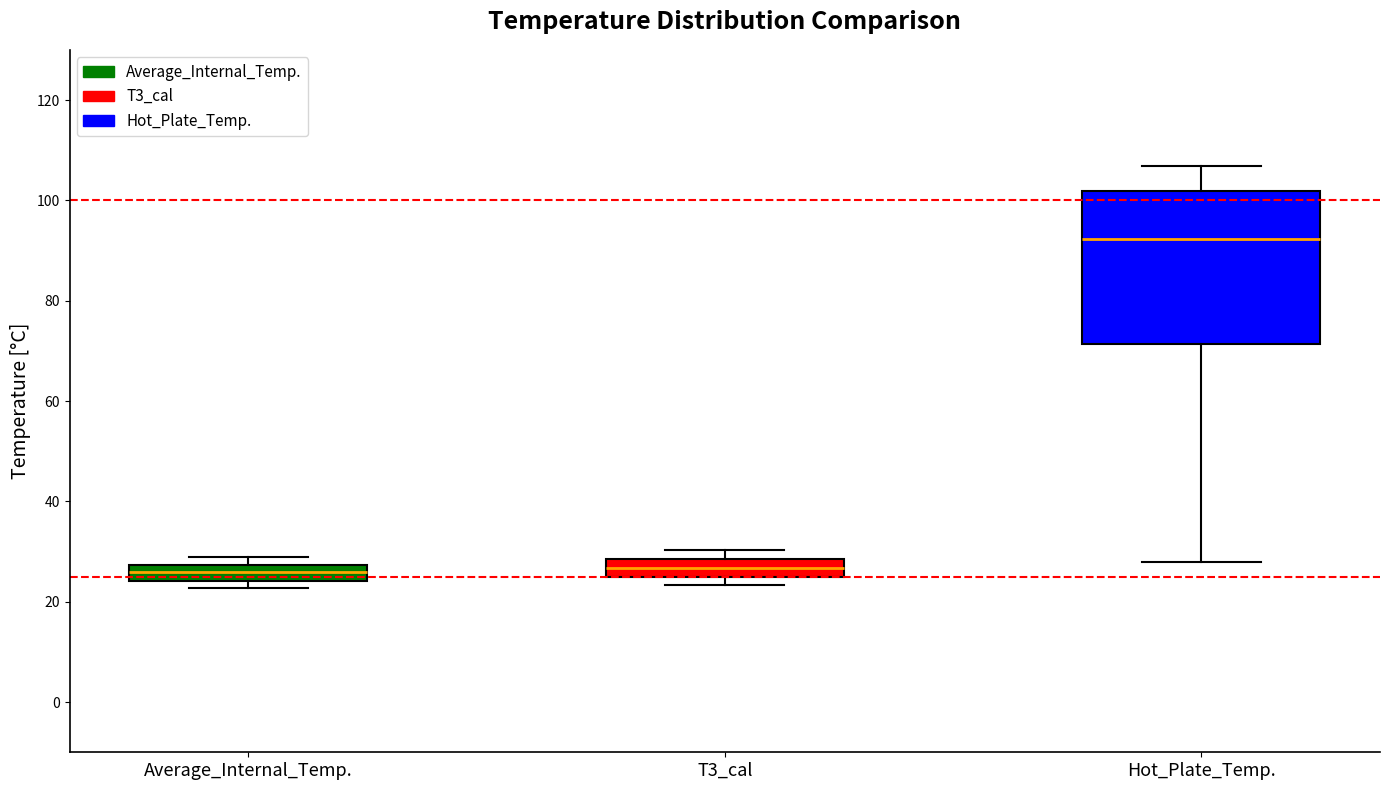

Where does the upper whisker of the box for Hot_Plate_Temp. end on the y-axis? The values are not printed on the chart, so give them approximately, as read against the axis.

106